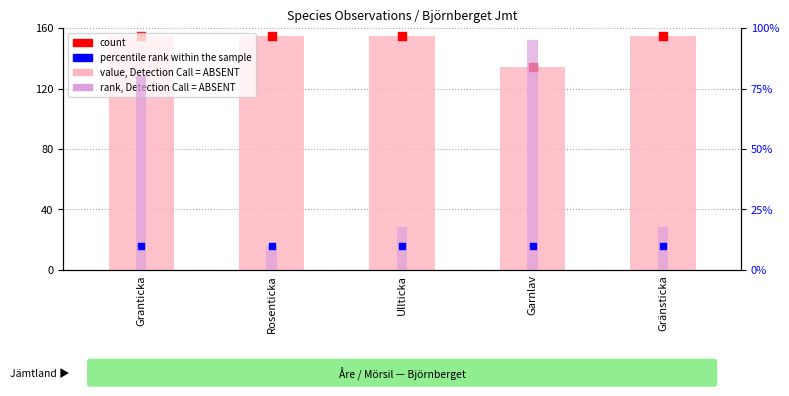

Which series contains the lowest Y value?

rank, Detection Call = ABSENT